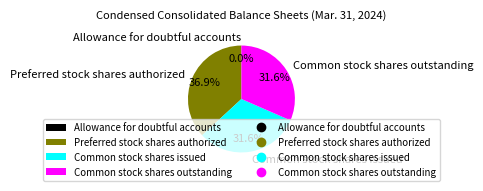

Which slice is the largest?

Preferred stock shares authorized